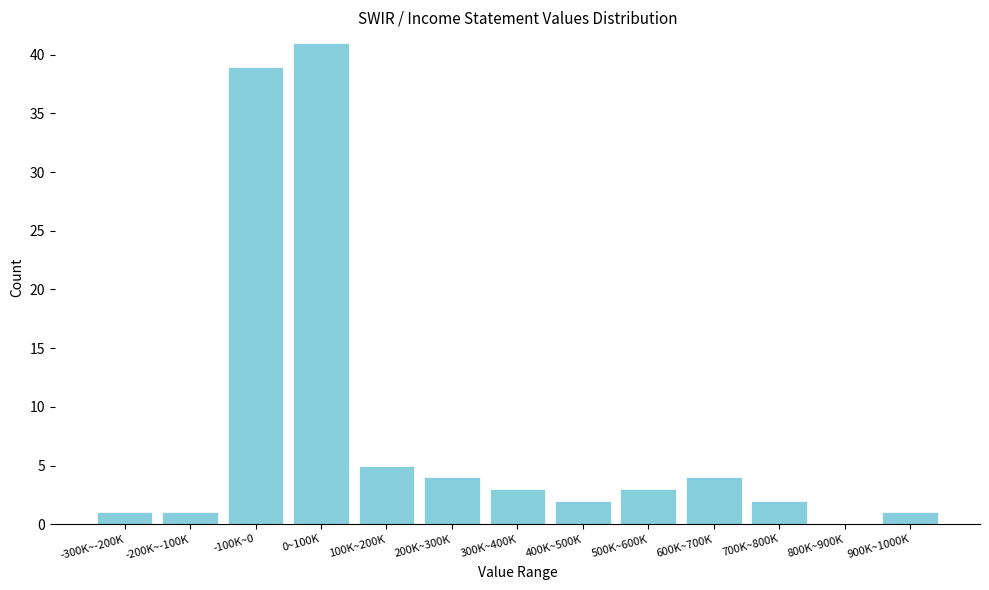

Reading left to right, what are all the values shown in this chart?

-300K~-200K=1	-200K~-100K=1	-100K~0=39	0~100K=41	100K~200K=5	200K~300K=4	300K~400K=3	400K~500K=2	500K~600K=3	600K~700K=4	700K~800K=2	800K~900K=0	900K~1000K=1